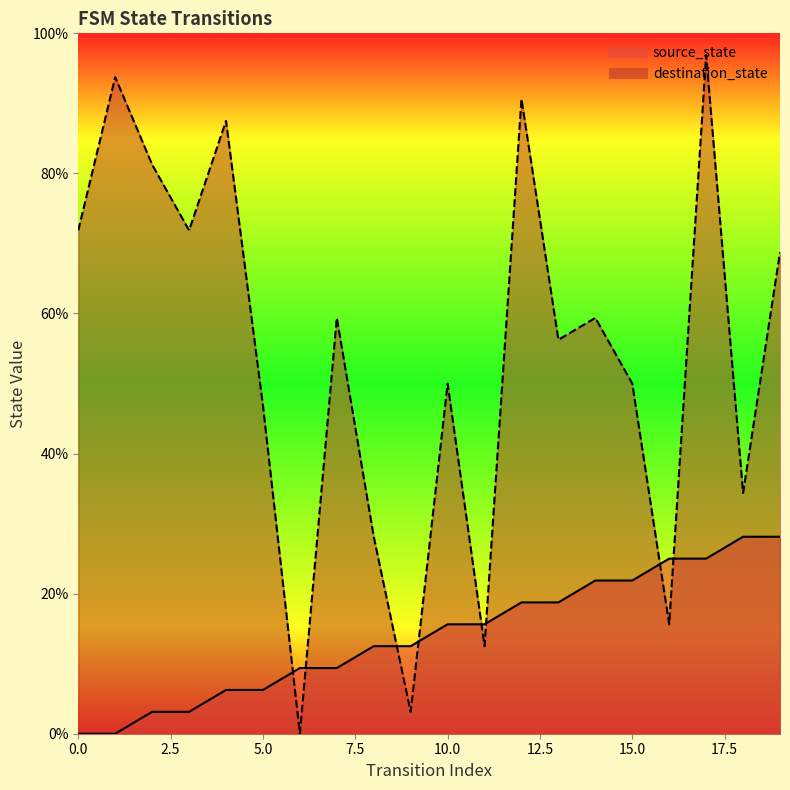

Does the chart display data point markers on the line(s)?

No